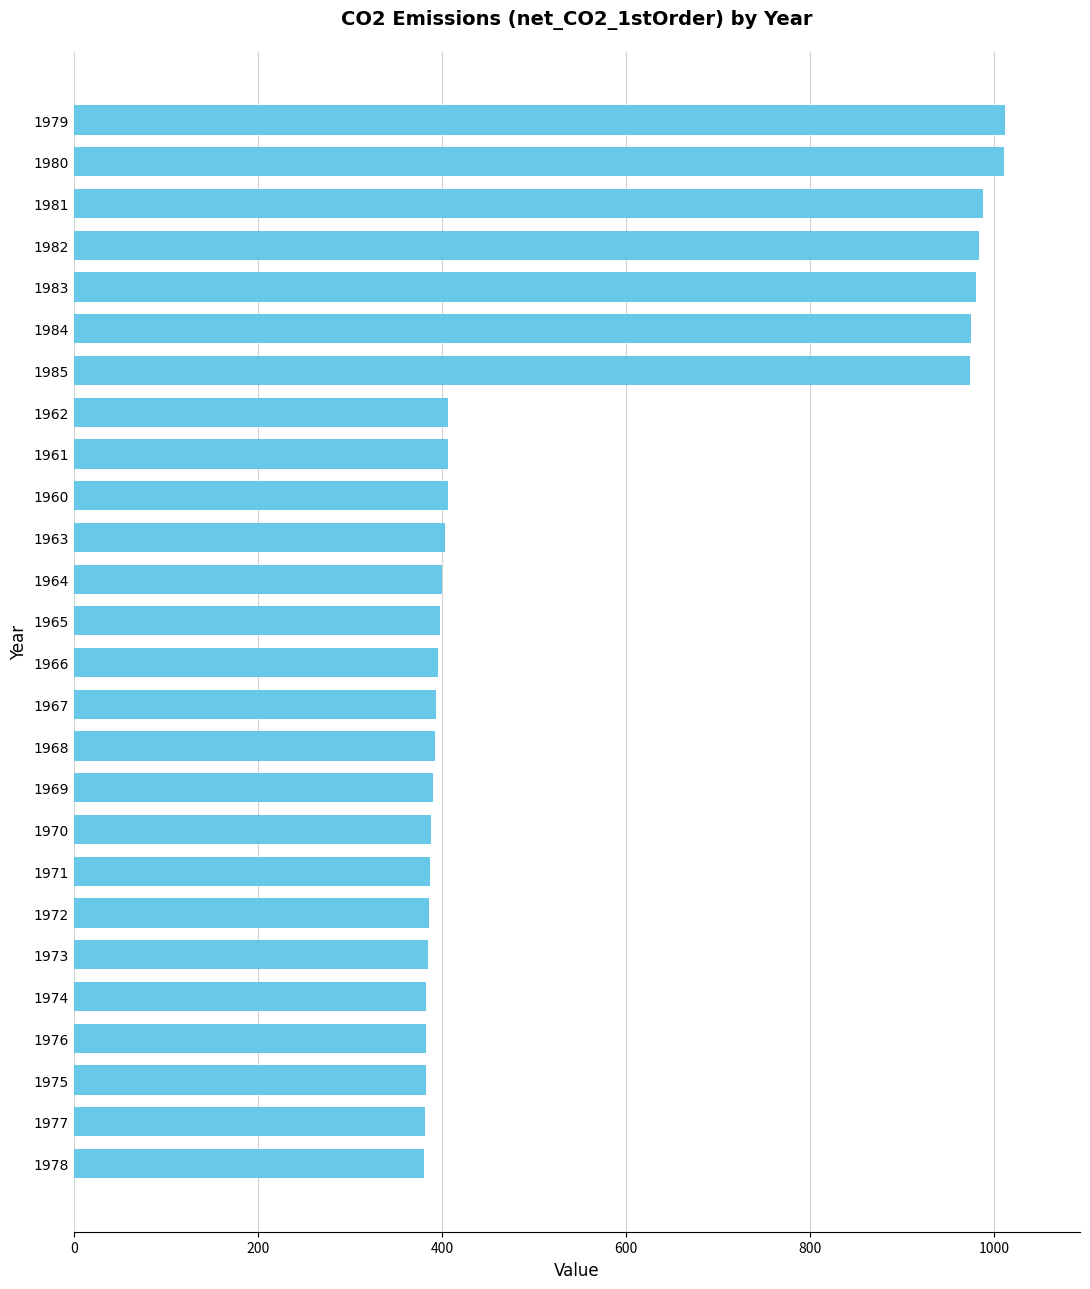

How many values are below 398?

13